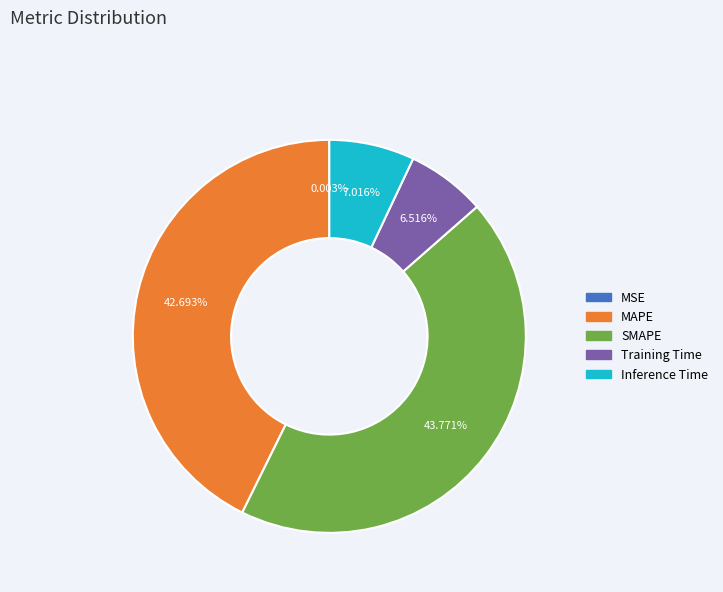

Which slice is the largest?

SMAPE